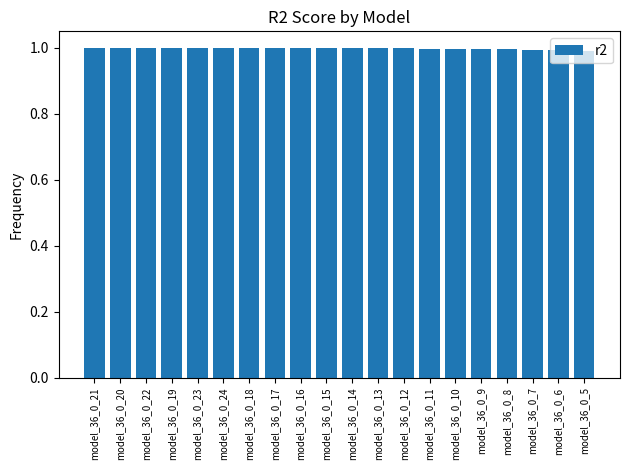

The chart shows a value of 1.6 at model_36_0_13. True or false?

False